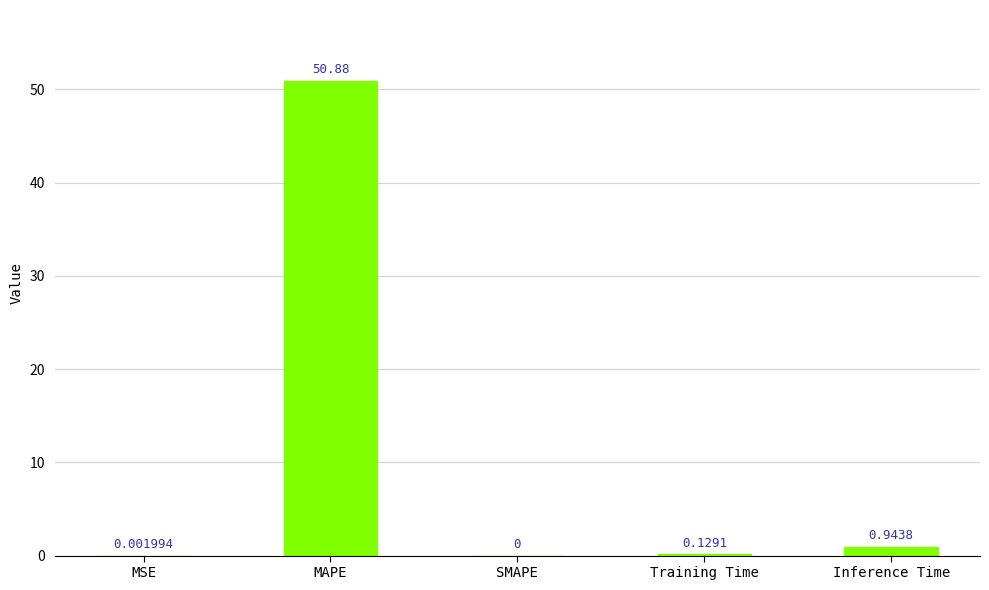

At which label is the value closest to 25?

Inference Time